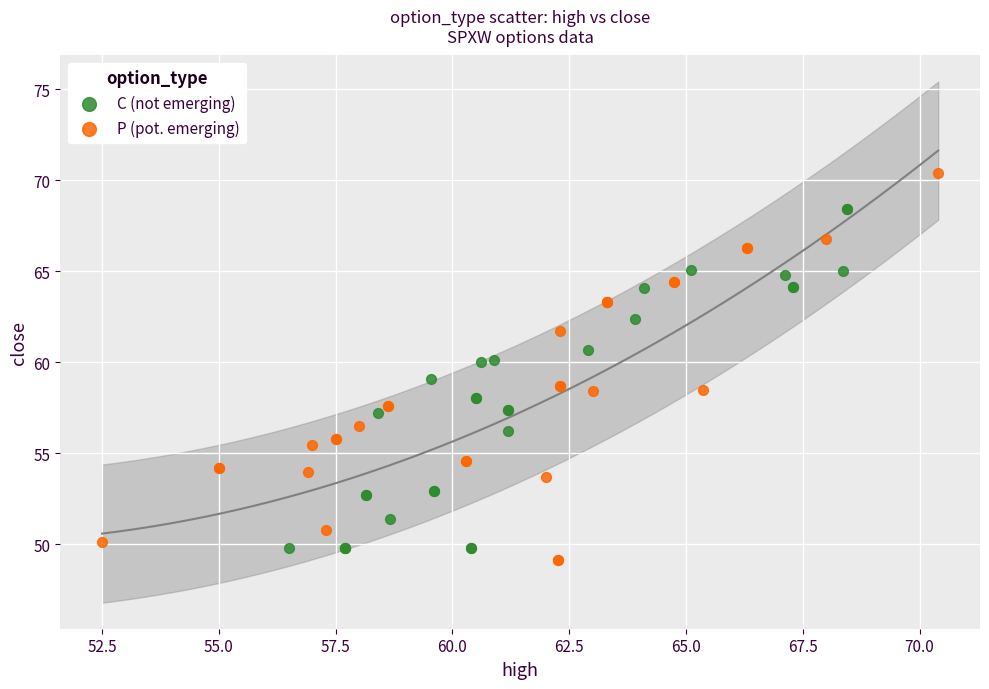

Which series contains the highest Y value?

P (pot. emerging)